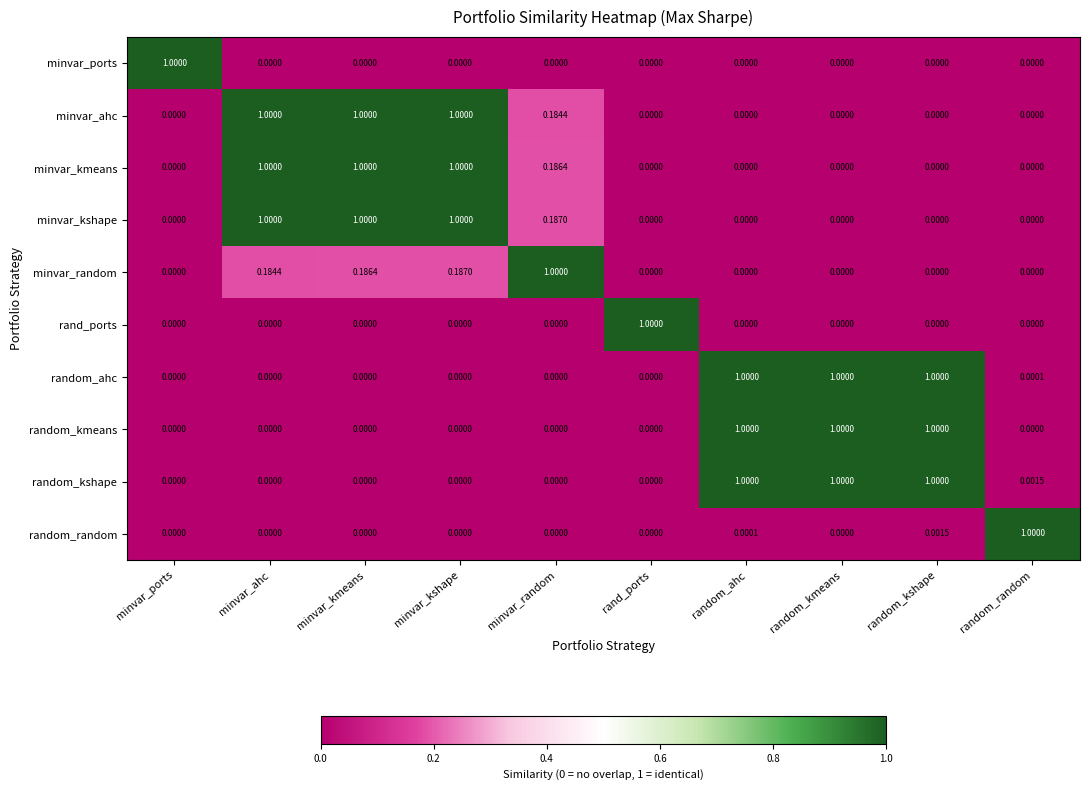

At which label does minvar_ports reach its peak?

minvar_ports